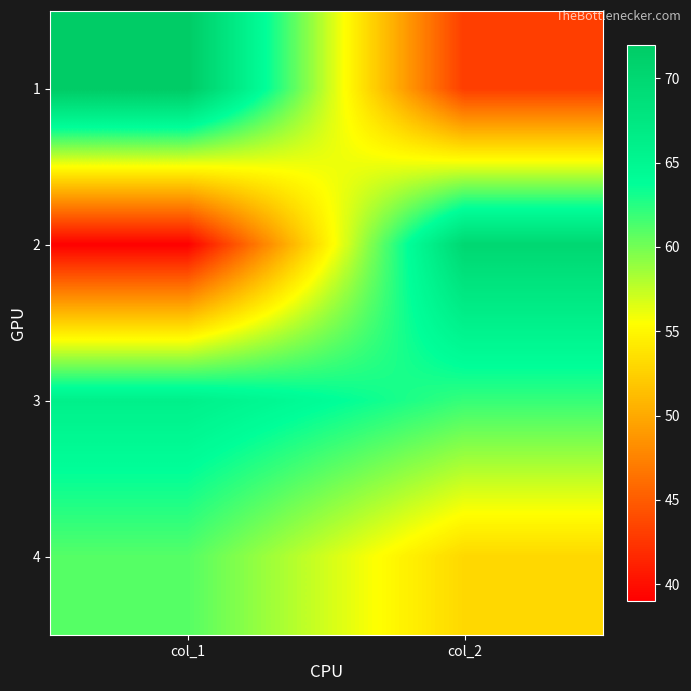

What is the difference between the highest and lowest values at col_2?

27